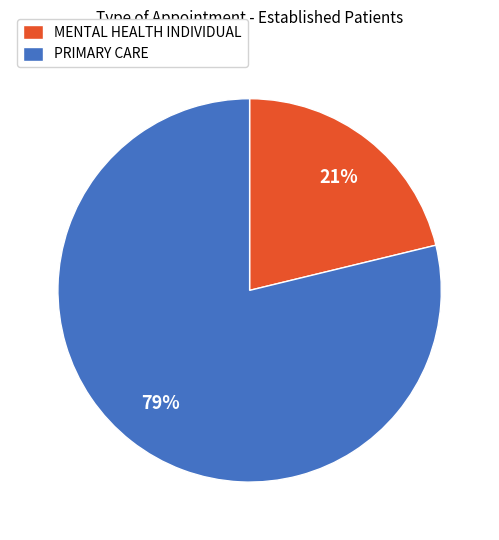

What is the largest slice in the pie chart?

PRIMARY CARE